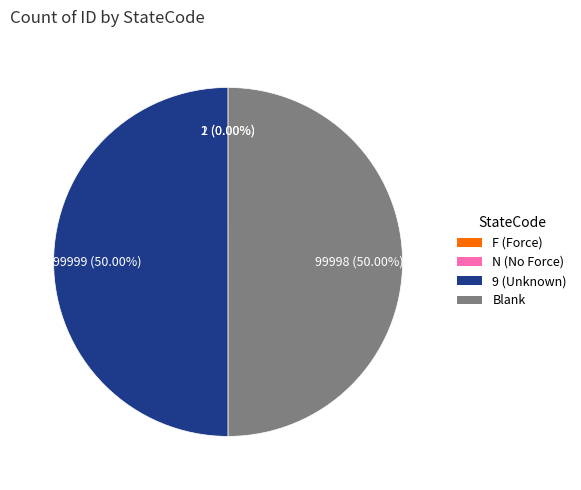

To the nearest percent, what is the difference between the largest and smallest slice percentages?

50%